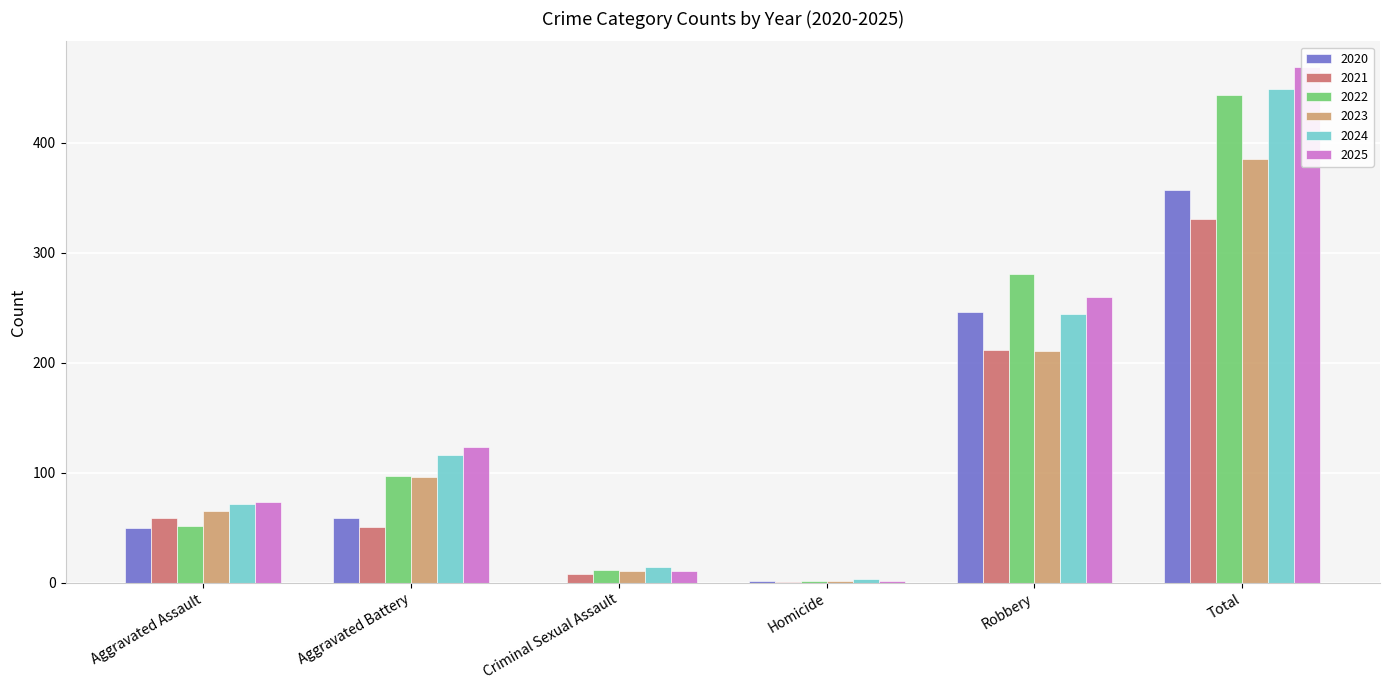

What is the maximum value for 2022?

444